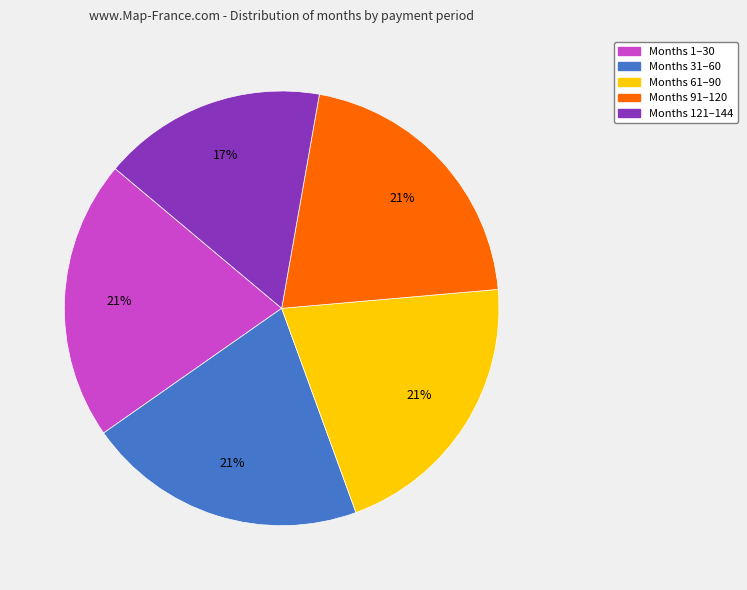

Does any single category account for the majority?

No